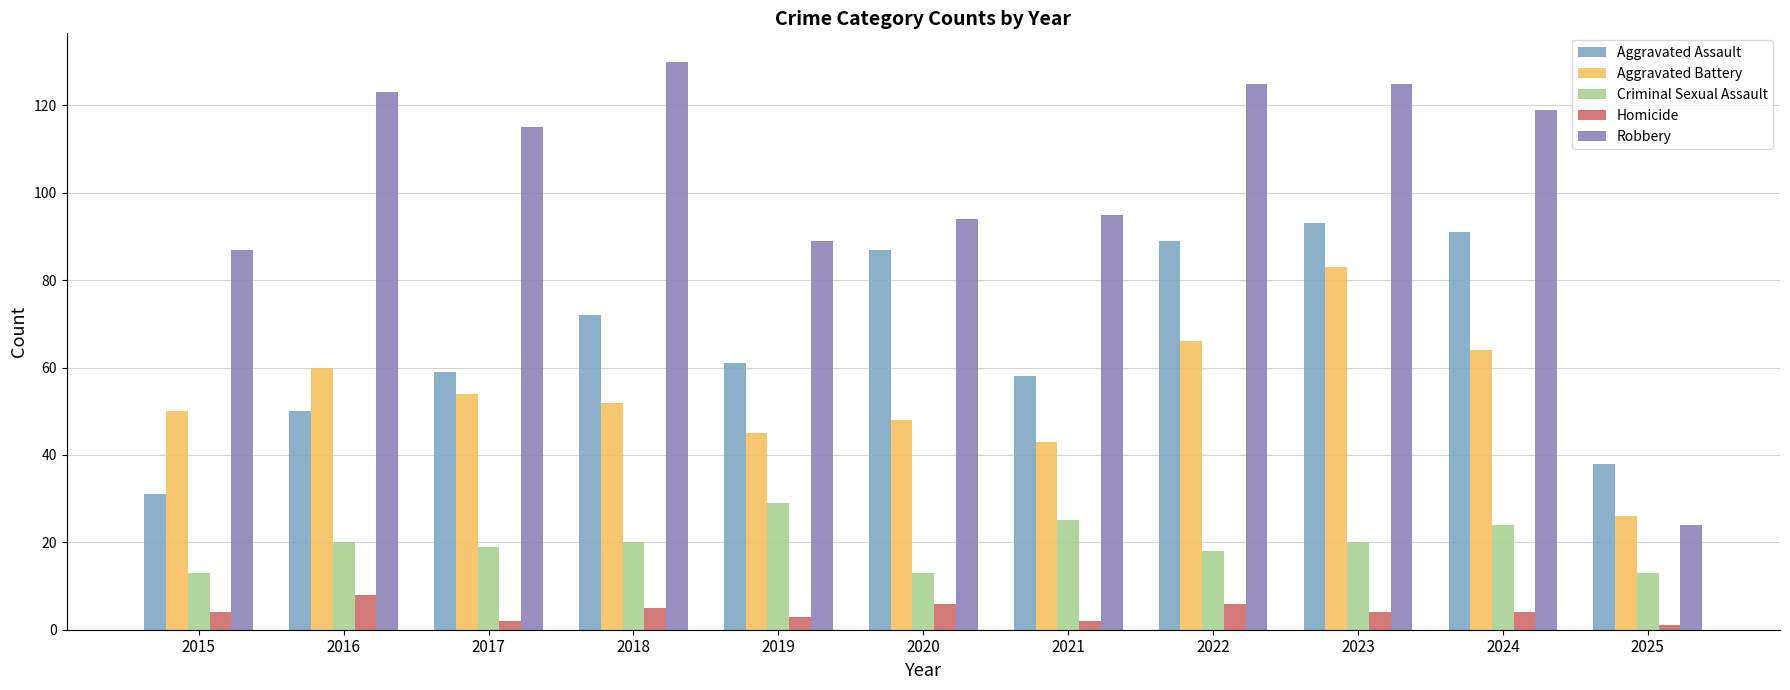

The value of Robbery at 2022 is 125. True or false?

True